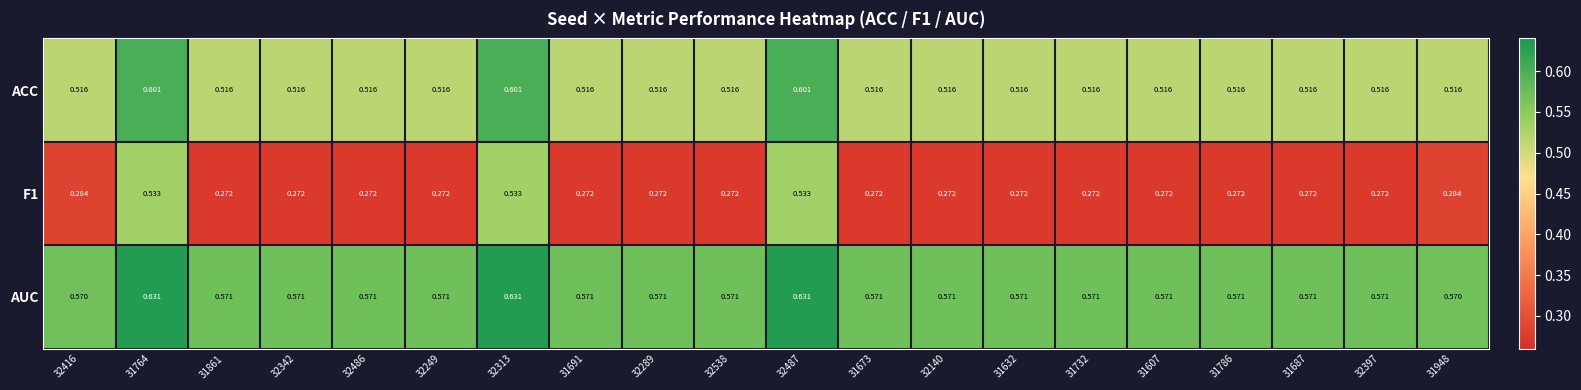

Which series has the largest total across all categories?

AUC